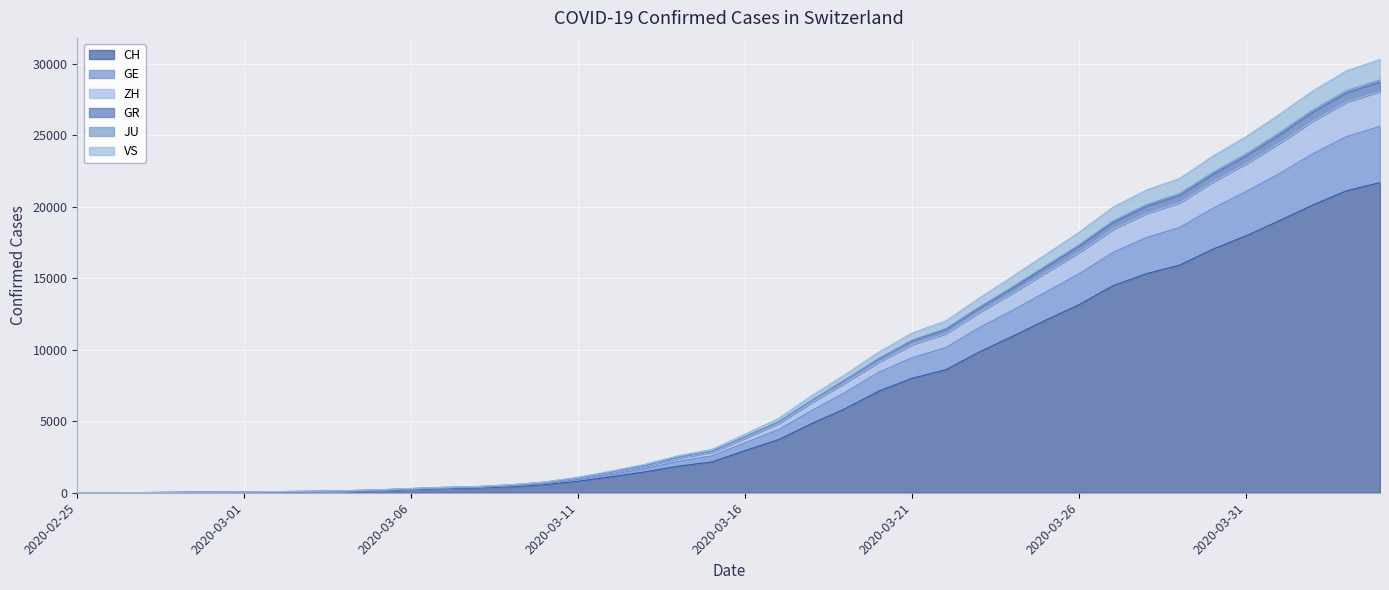

Where is GR nearest to the value 15151?

2020-03-24